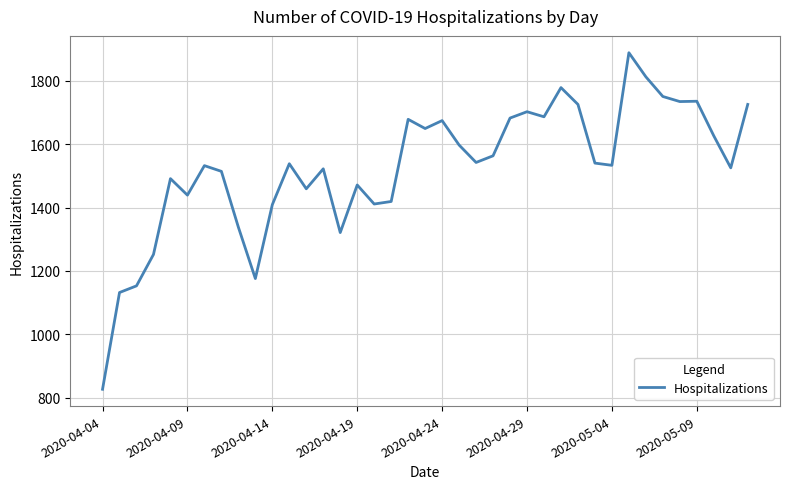

What is the smallest value displayed?

827